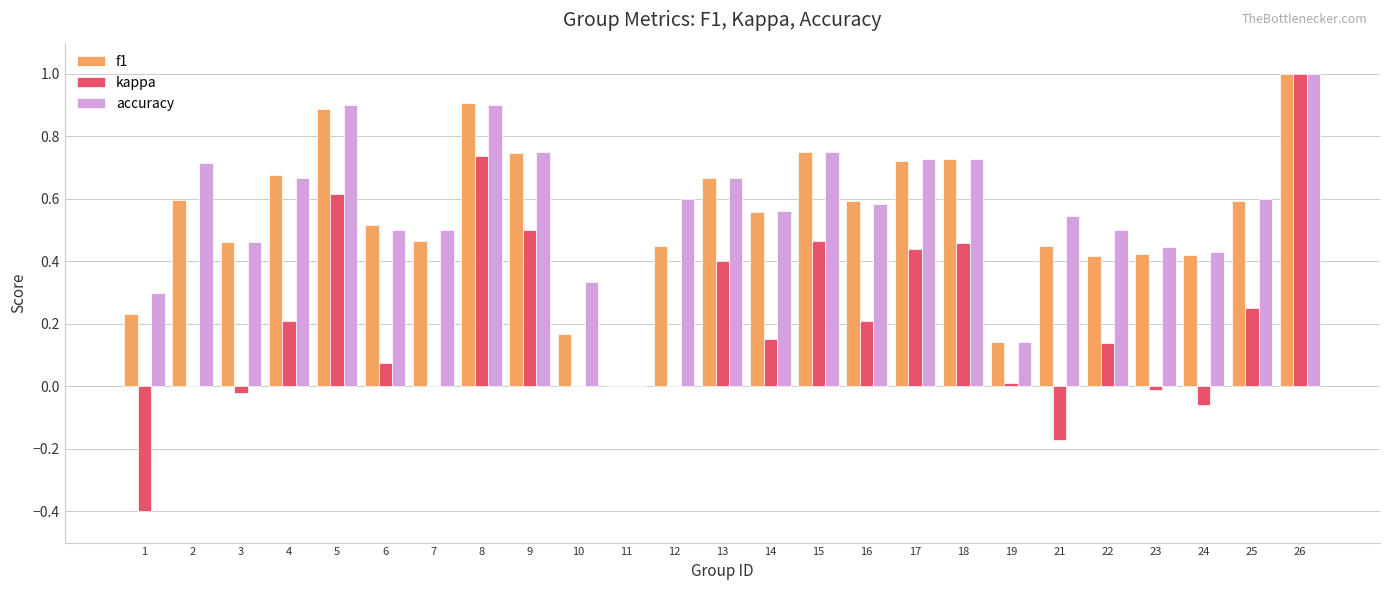

How many data points in f1 are above 0?

24